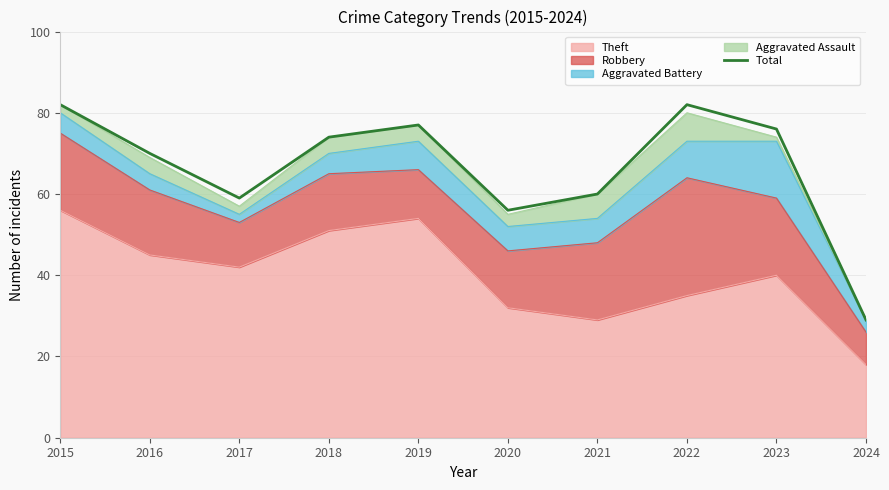

What is the change in value from 2016 to 2024?

-41